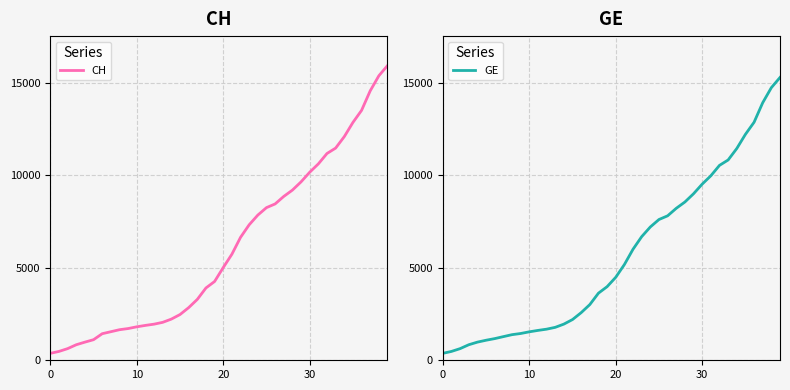

What is the sum of all GE values?

225656